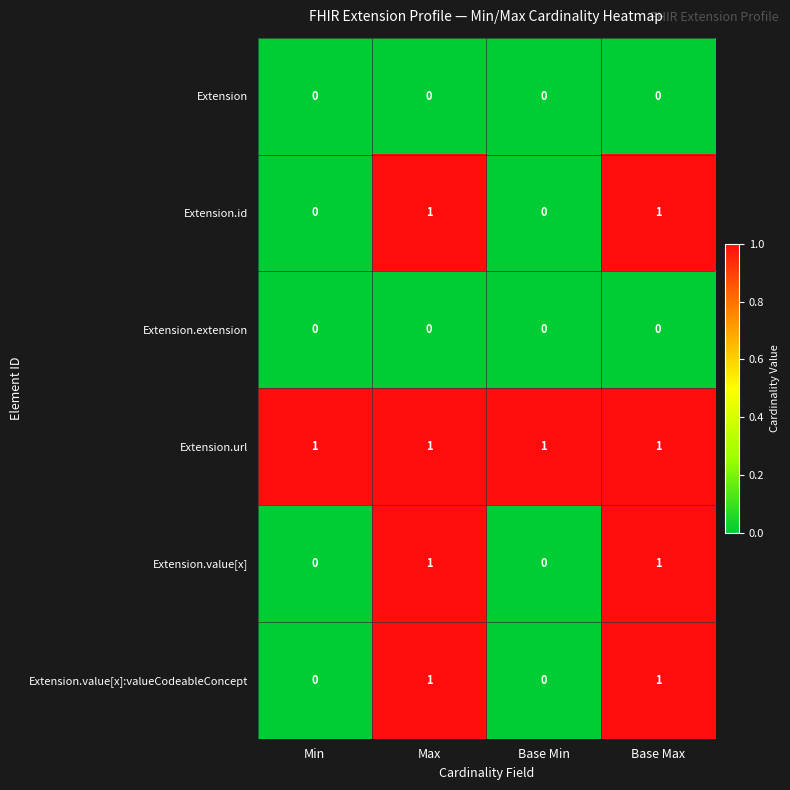

Is it true that Extension.value[x]:valueCodeableConcept equals 0 at Min?

True